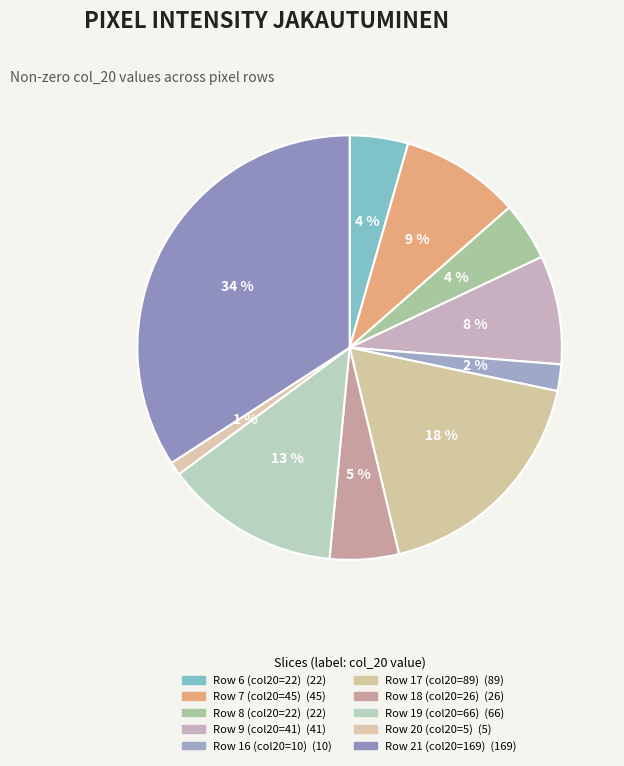

Is there any slice that represents more than half of the pie?

No